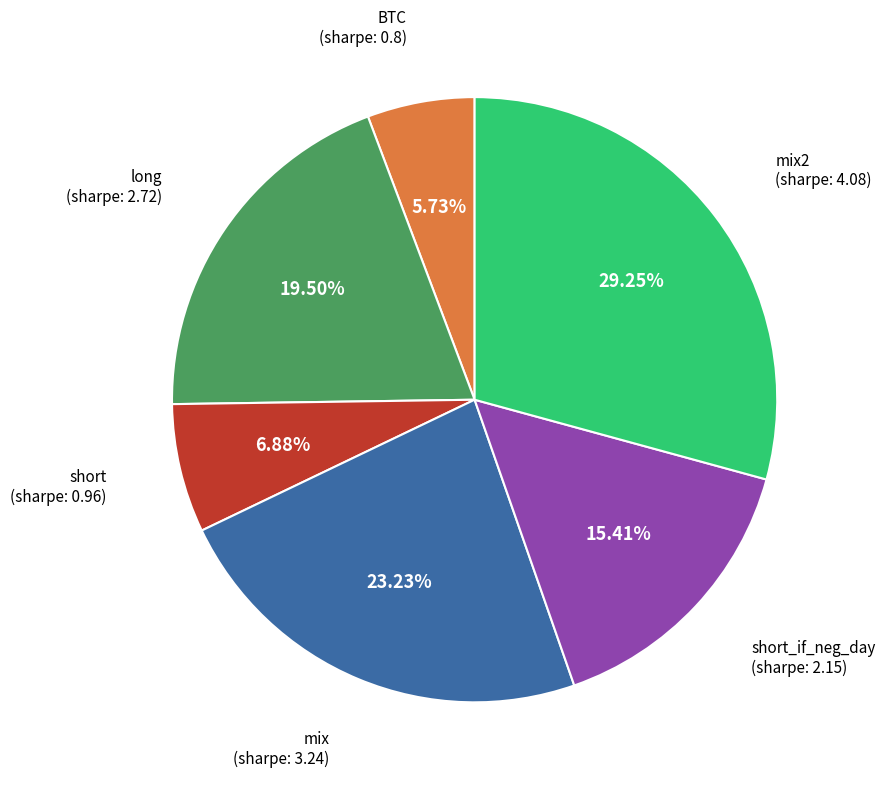

Is there any slice that represents more than half of the pie?

No